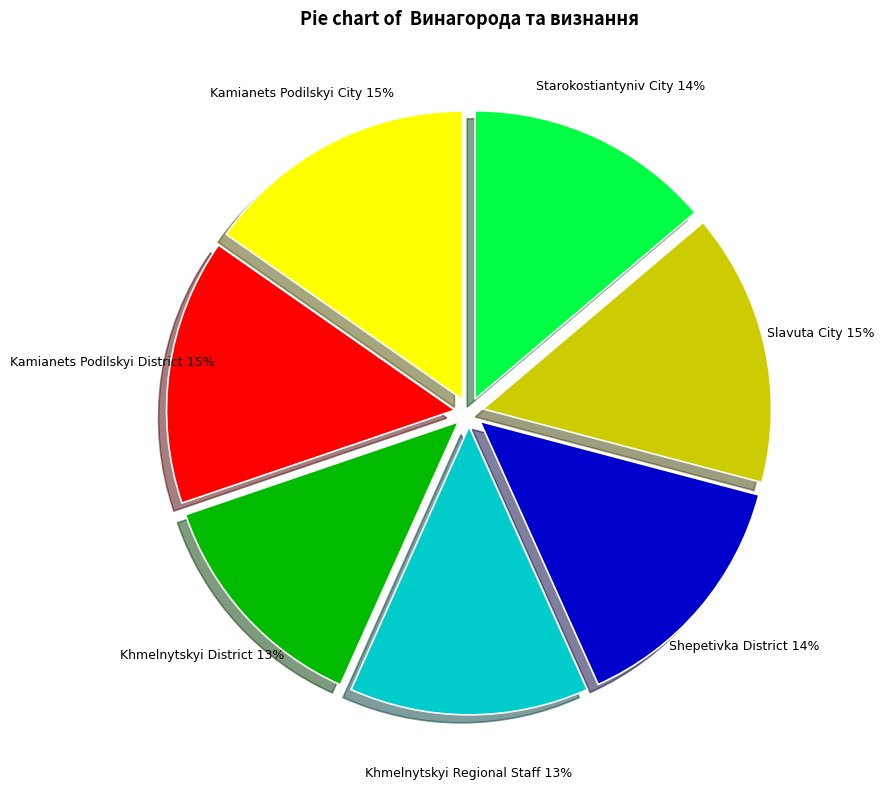

Is there any slice that represents more than half of the pie?

No